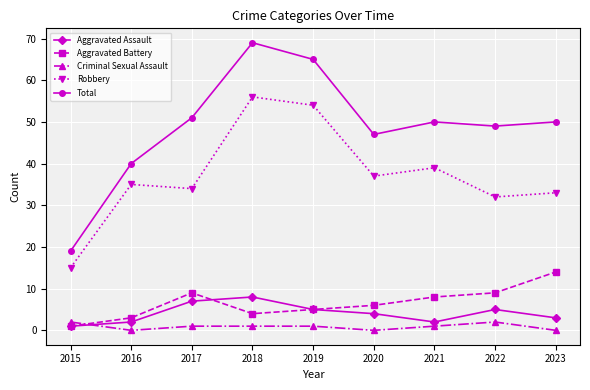

True or false: Robbery has a value of 57 at 2023.

False